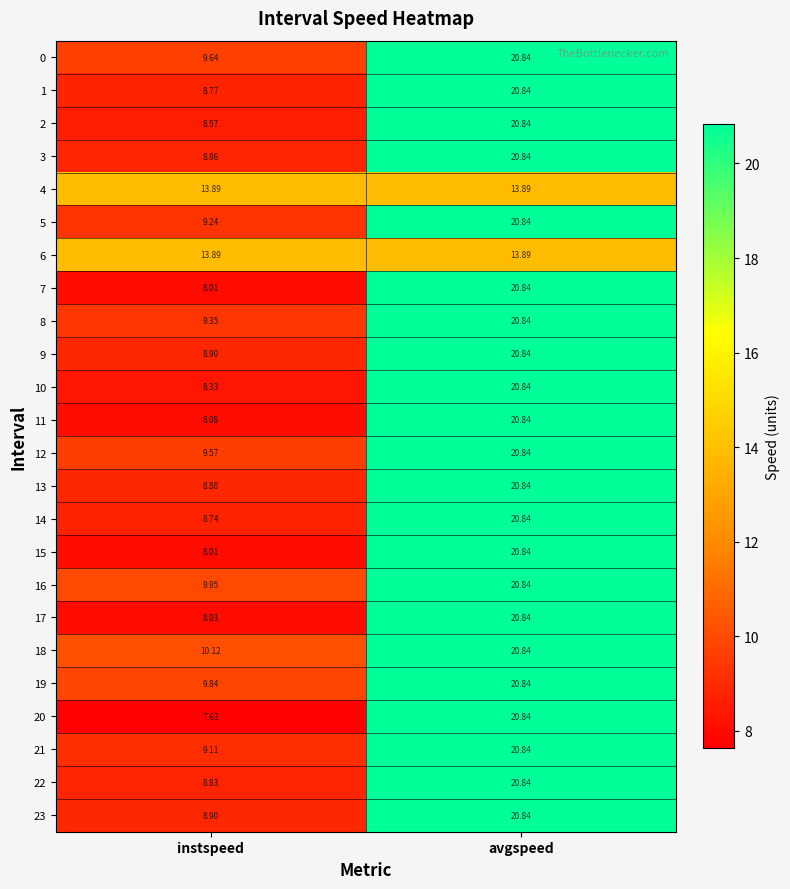

At which category does the chart reach its minimum across all series?

instspeed